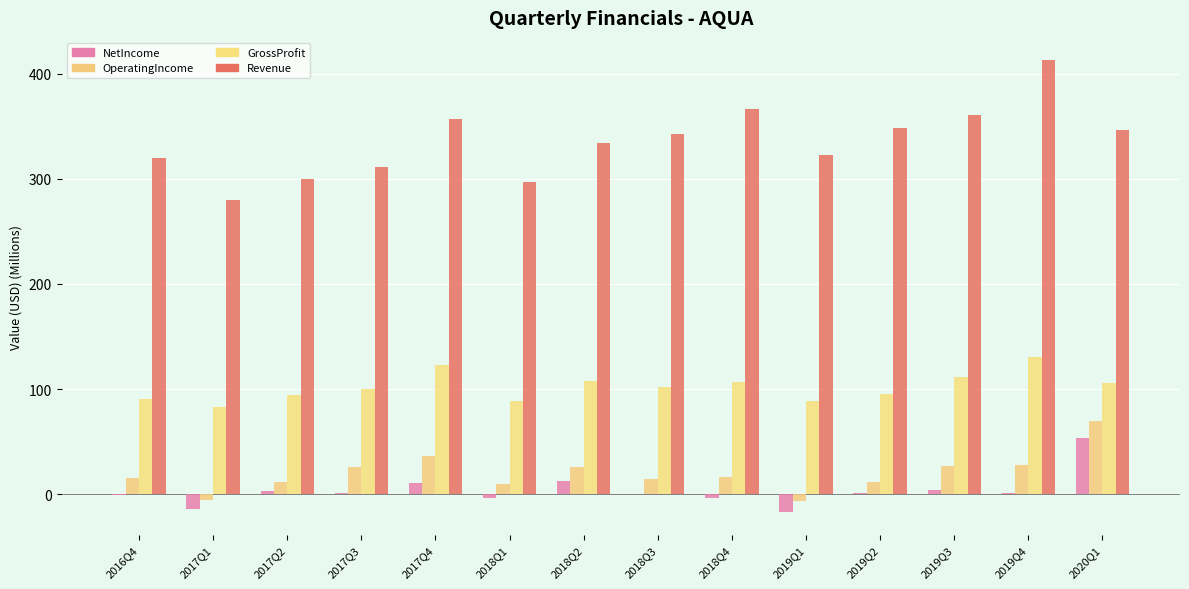

Which category has the lowest value in the OperatingIncome series?

2019Q1